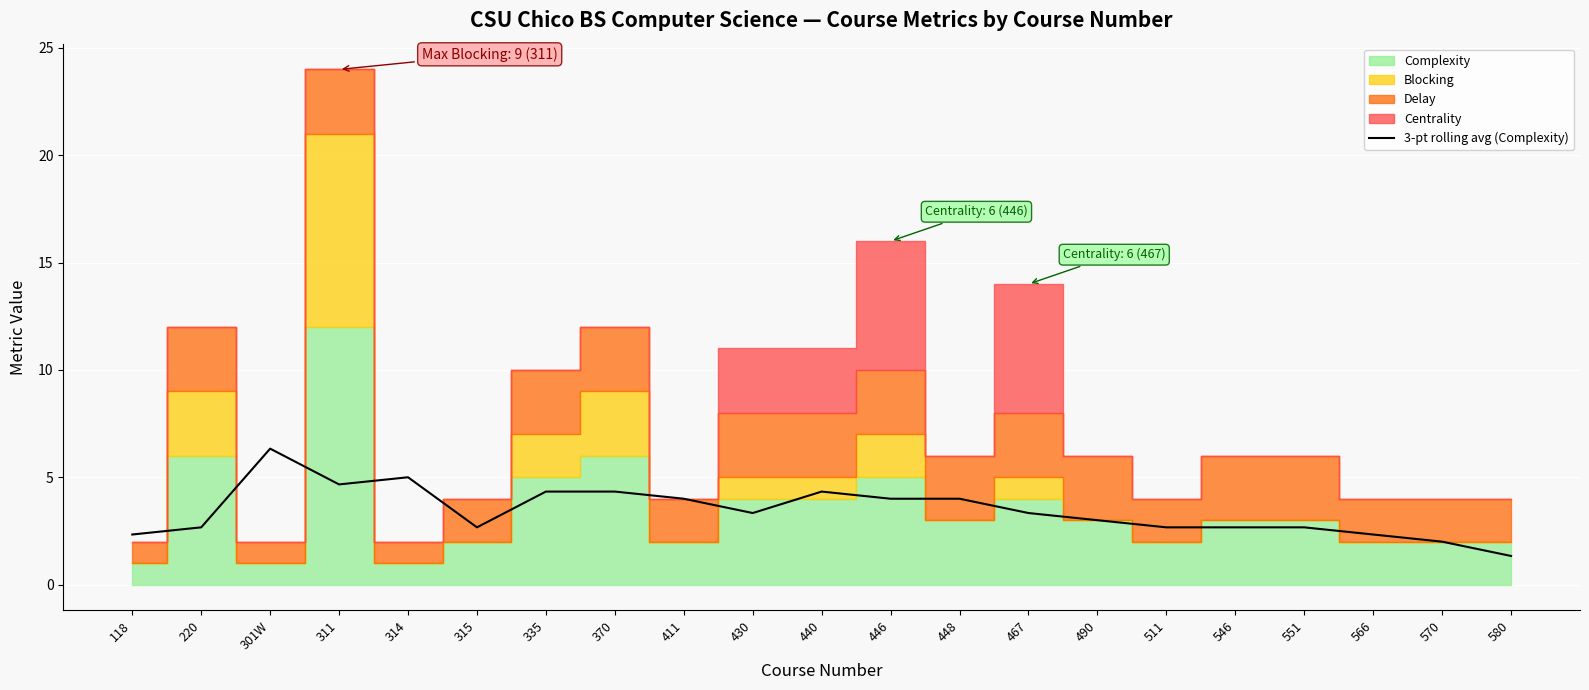

The value of 3-pt rolling avg (Complexity) at 448 is 2.4. True or false?

False